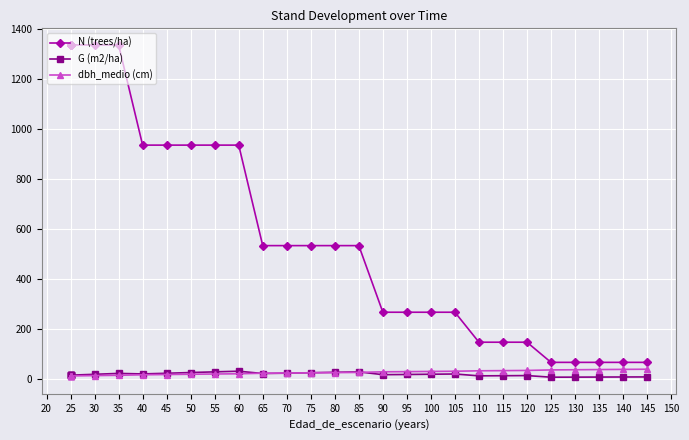

True or false: dbh_medio (cm) and N (trees/ha) intersect in this chart.

False